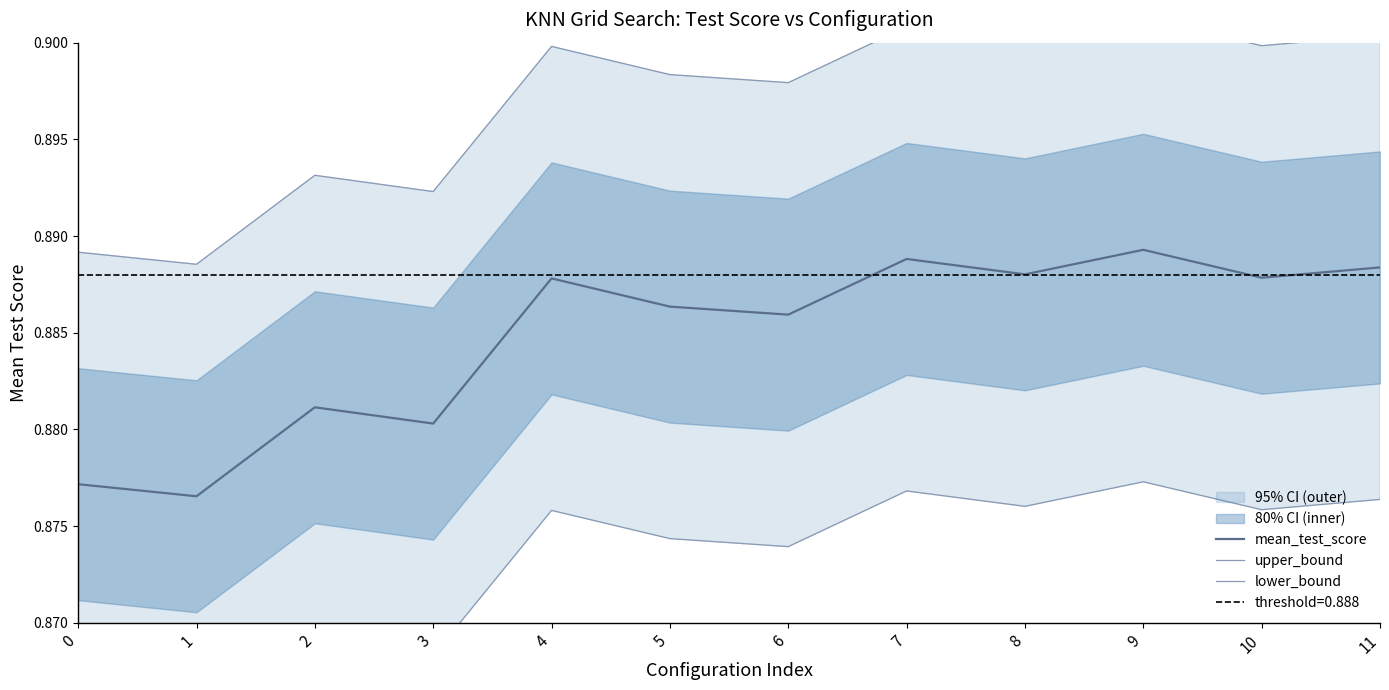

Is the value of mean_test_score at 5 greater than the value of lower_bound at 5?

Yes